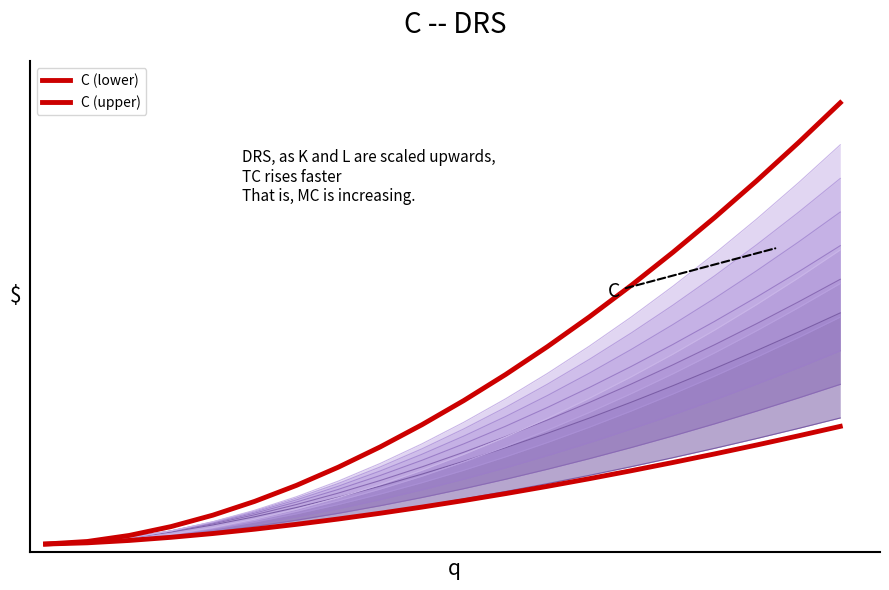

Which series has the widest spread of values?

C (upper)